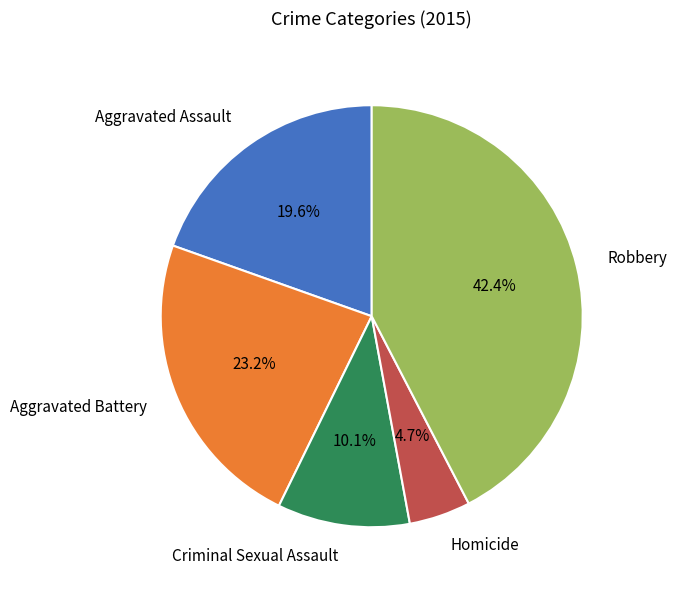

Is there a majority slice in this chart?

No